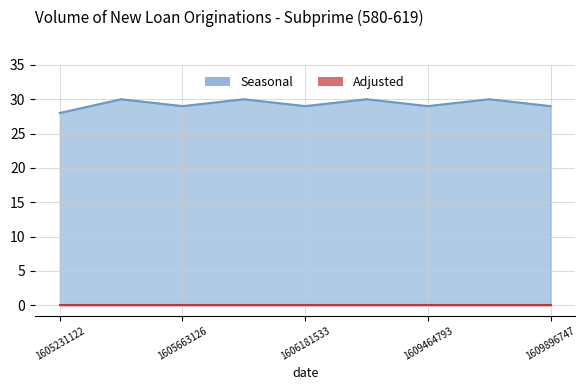

True or false: the data has more than 2 interior local peaks.

True